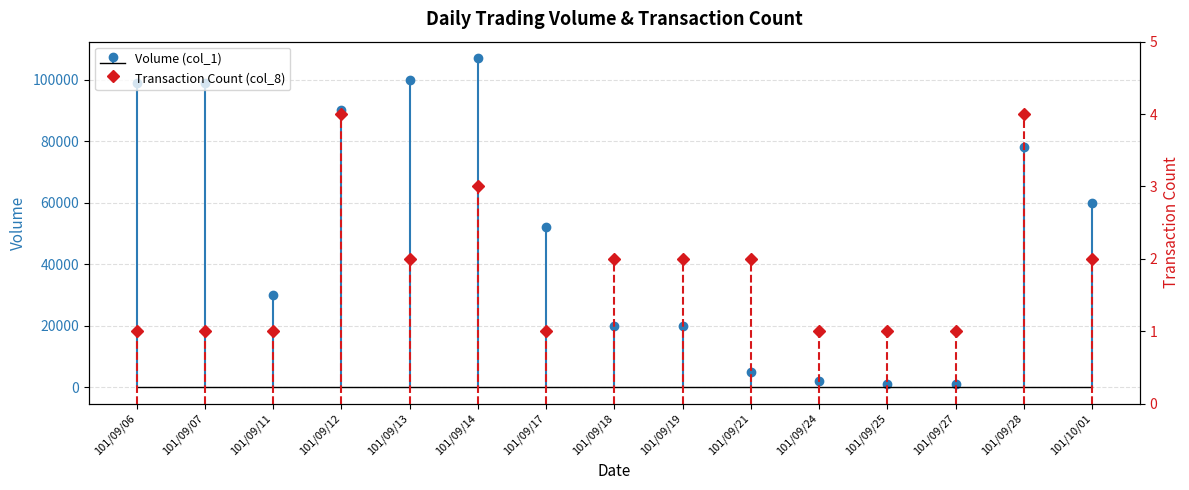

True or false: Transaction Count (col_8) and Volume (col_1) cross at least once.

False